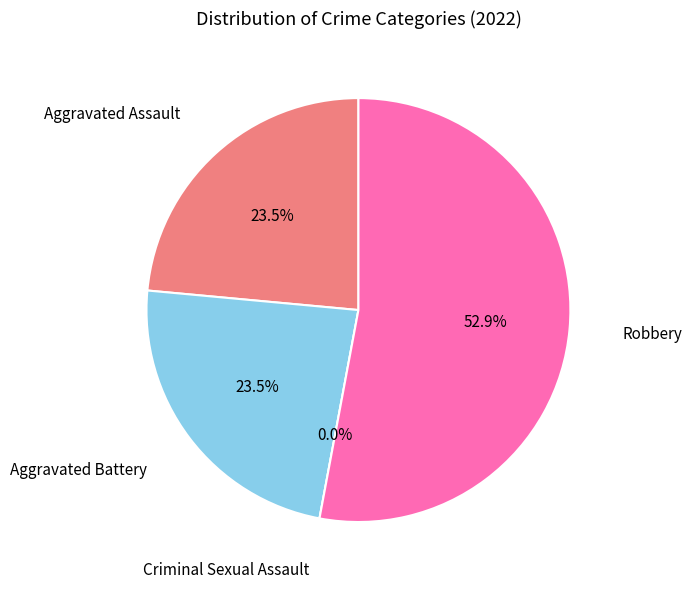

Is Robbery the majority of the pie?

Yes